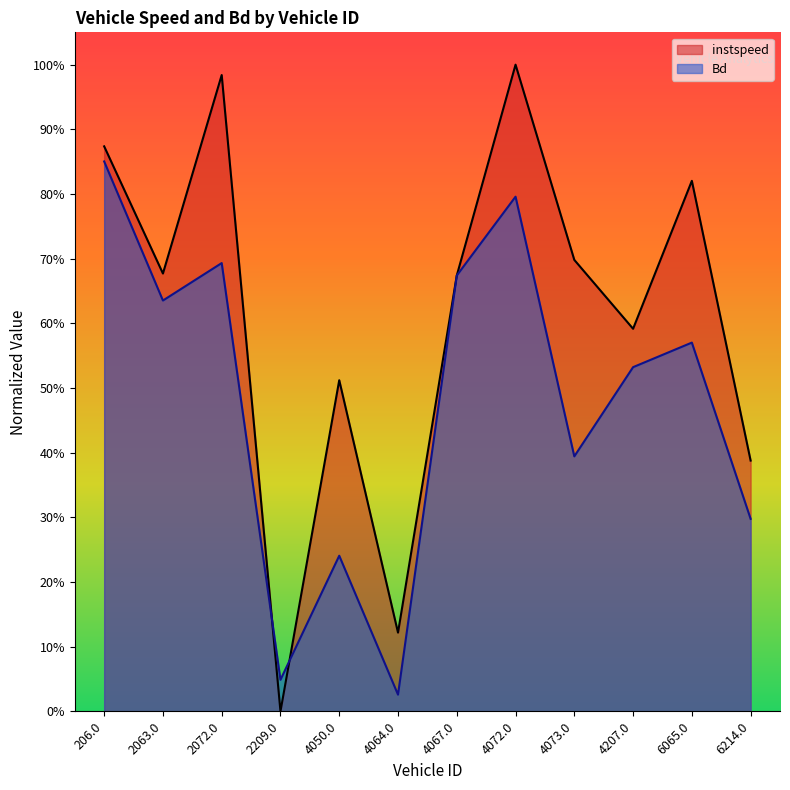

How many lines are shown in the chart?

2